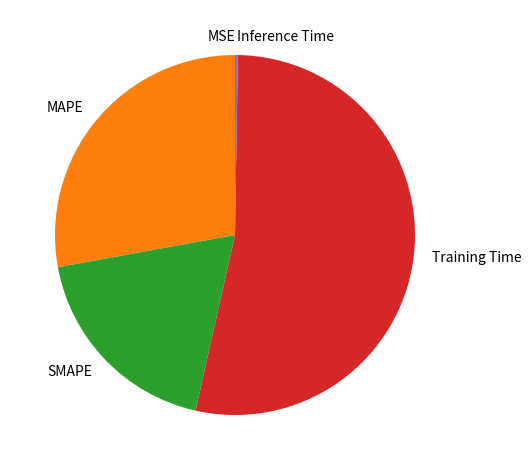

What is the largest slice in the pie chart?

Training Time